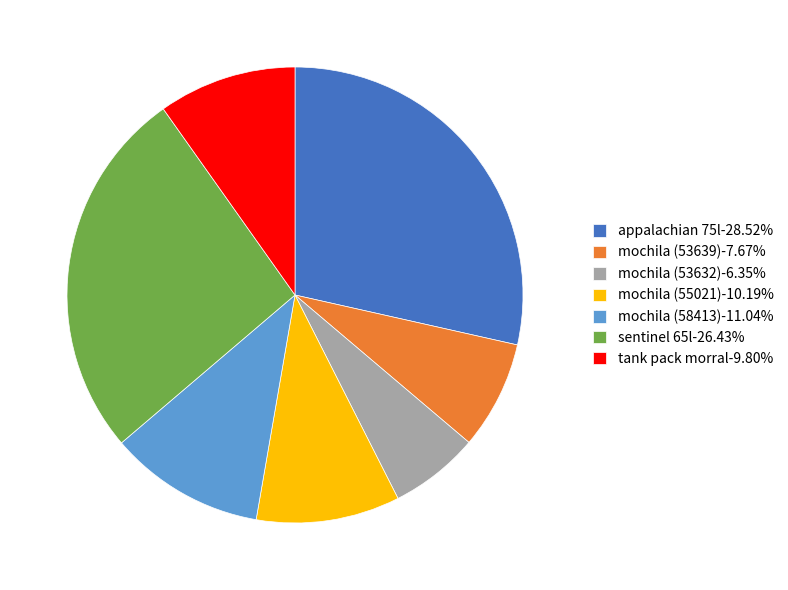

Does any single category account for the majority?

No